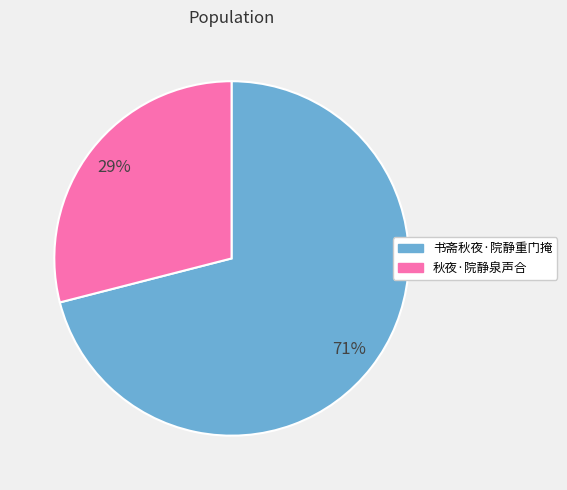

What is the largest slice in the pie chart?

书斋秋夜·院静重门掩